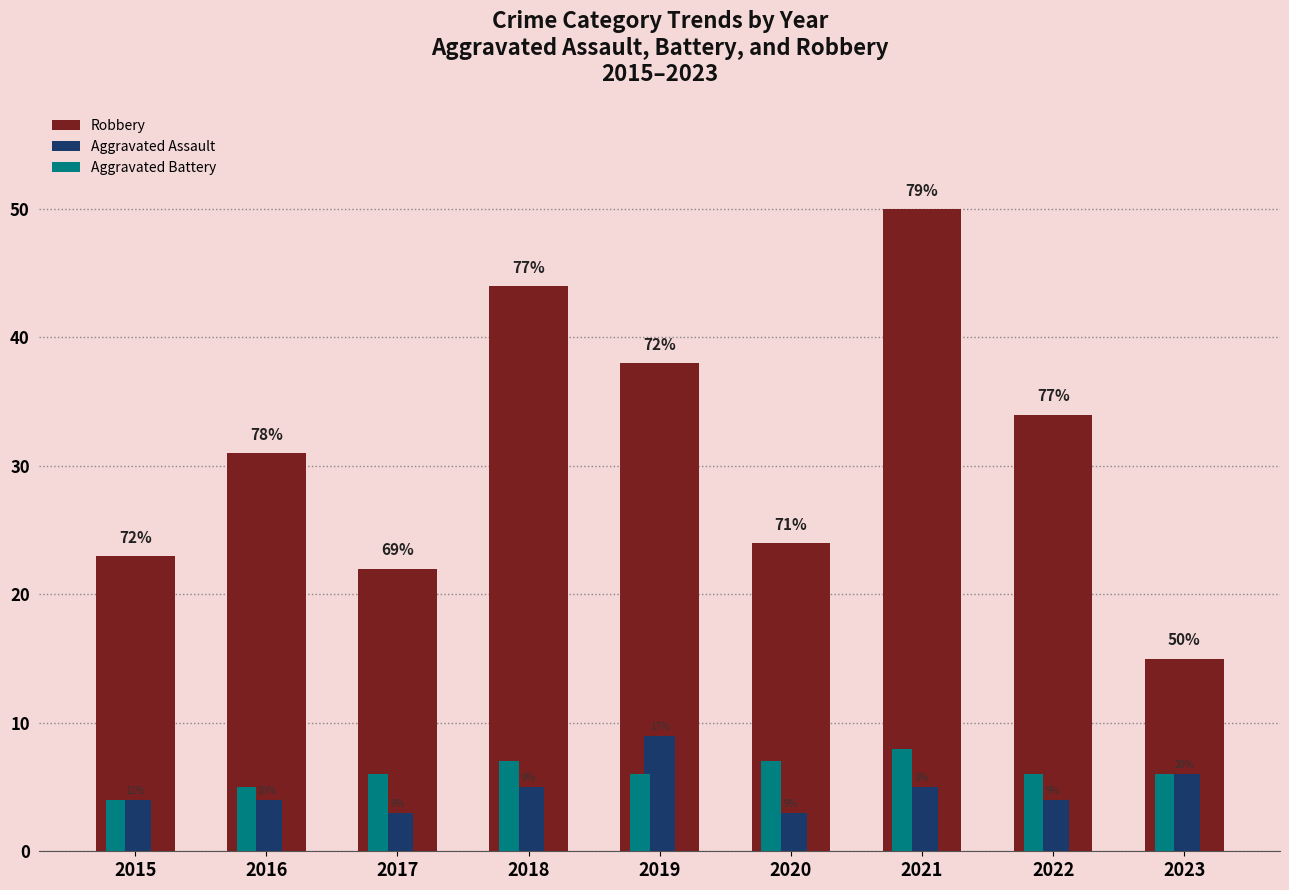

Reading left to right, what are all the values shown in this chart?

Robbery: 2015=23	2016=31	2017=22	2018=44	2019=38	2020=24	2021=50	2022=34	2023=15
Aggravated Assault: 2015=4	2016=4	2017=3	2018=5	2019=9	2020=3	2021=5	2022=4	2023=6
Aggravated Battery: 2015=4	2016=5	2017=6	2018=7	2019=6	2020=7	2021=8	2022=6	2023=6